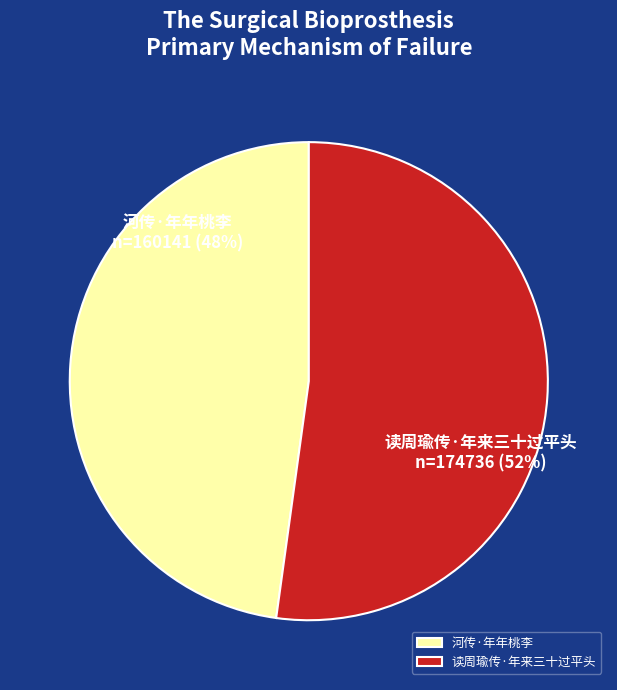

What percentage is the 读周瑜传·年来三十过平头 slice, to the nearest percent?

52%